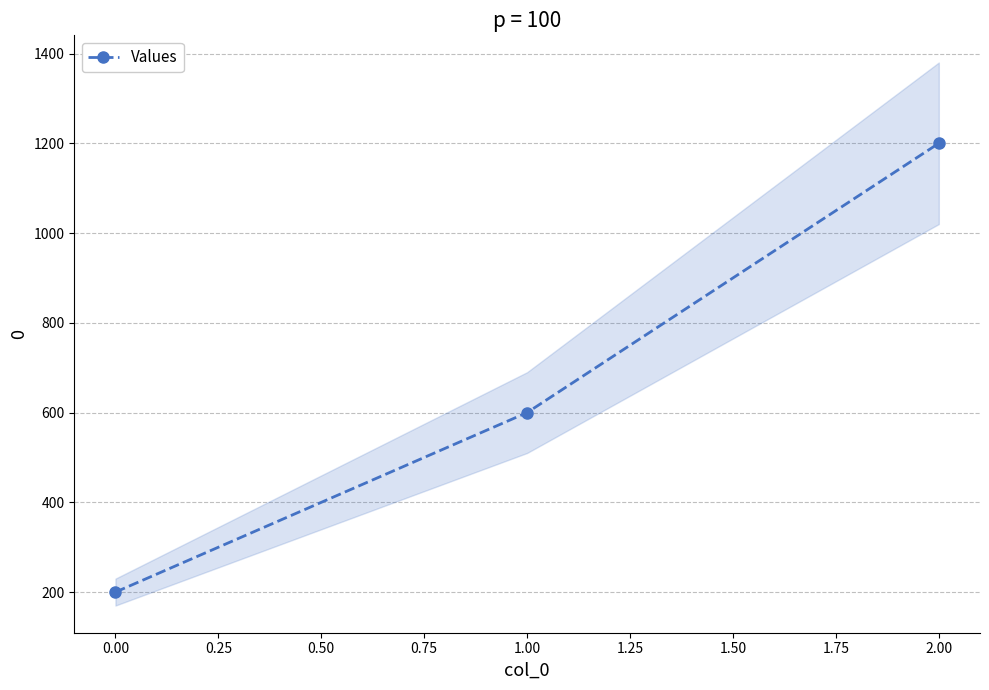

List the labels in order of Values value, smallest first.

0.00, 1.00, 2.00